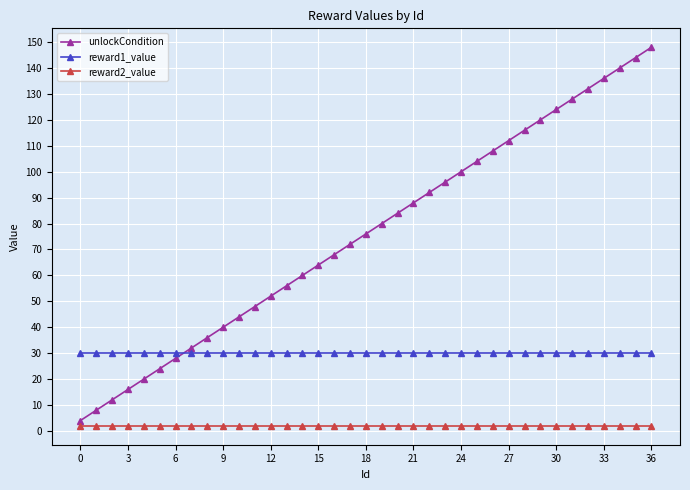

Which series has the widest spread of values?

unlockCondition